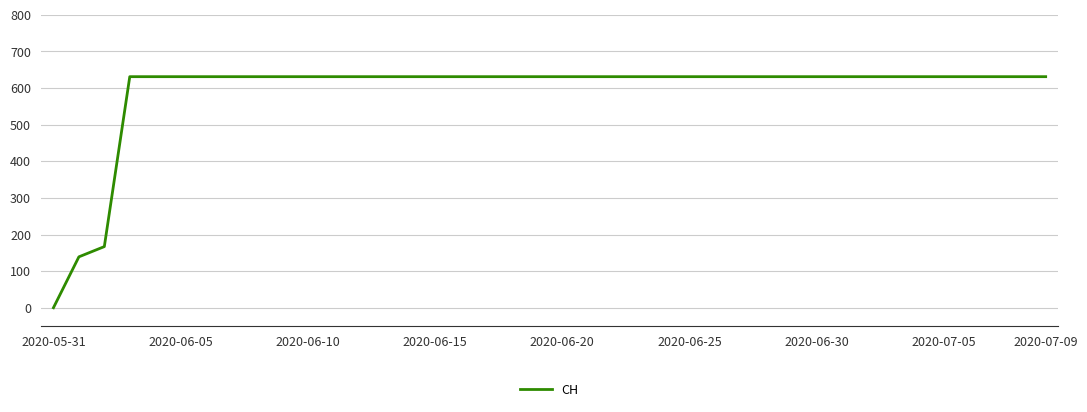

What is the maximum value shown in the chart?

631